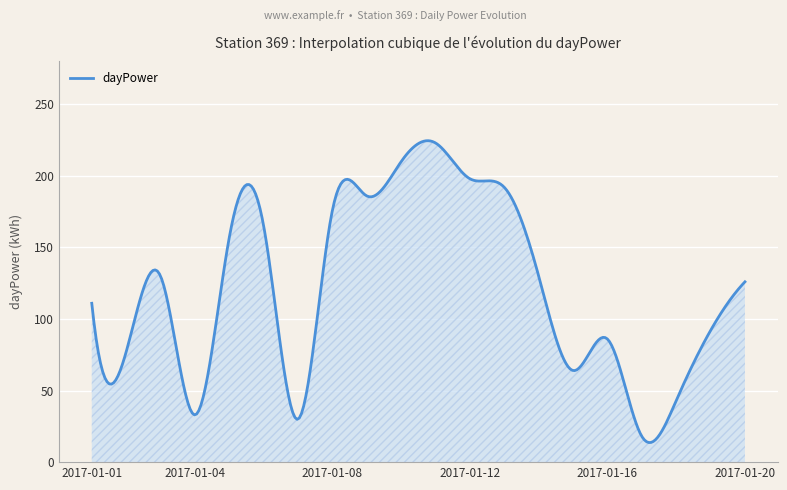

What is the minimum value shown in the chart?

13.7